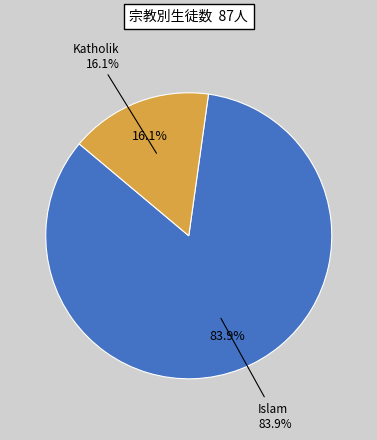

Which category has the biggest portion of the pie?

Islam